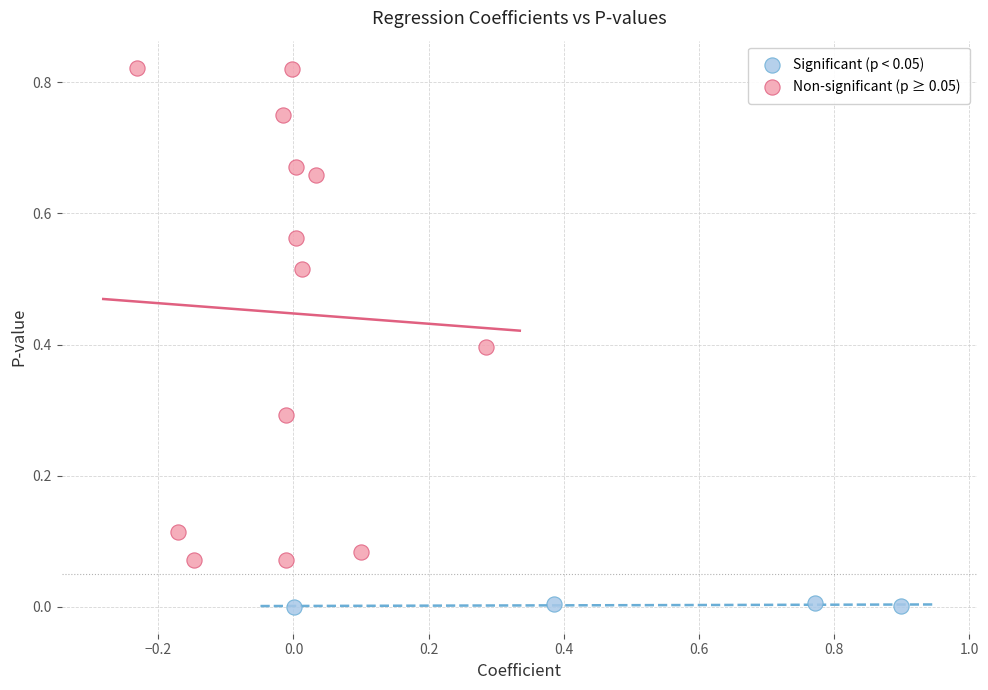

Which series has the widest spread of Y values?

Non-significant (p ≥ 0.05)